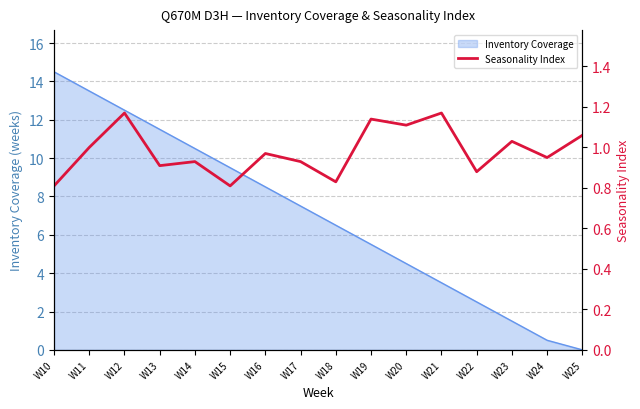

The Inventory Coverage series shows 1.5 at W23. True or false?

True